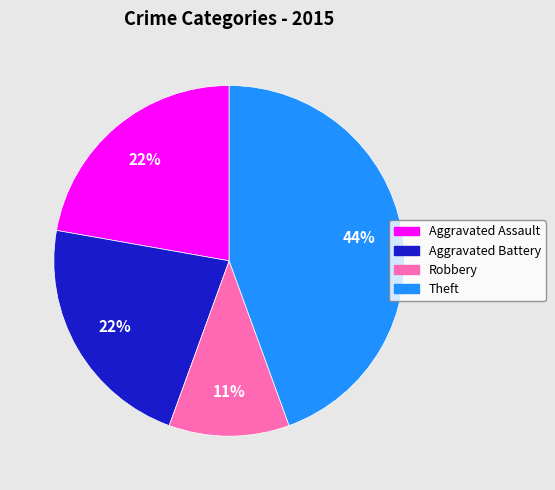

To the nearest percent, what is the difference between the Robbery and Theft slice percentages?

33%